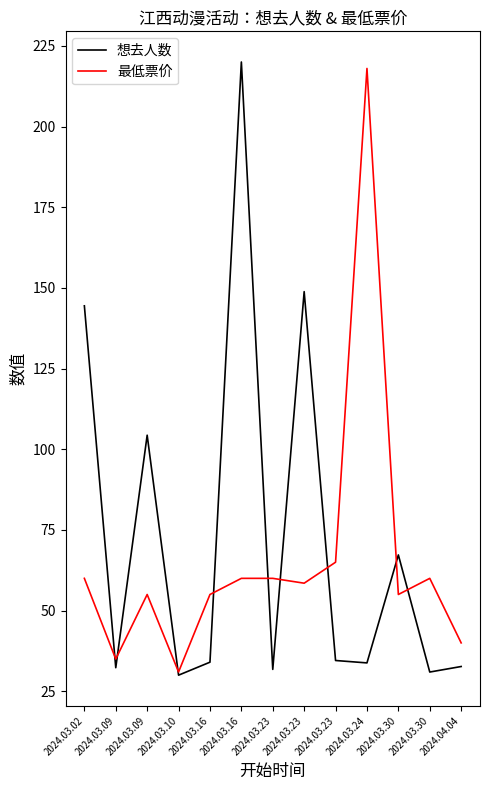

What is the sum of the 最低票价 values at 2024.03.23 and 2024.03.24?

278.0